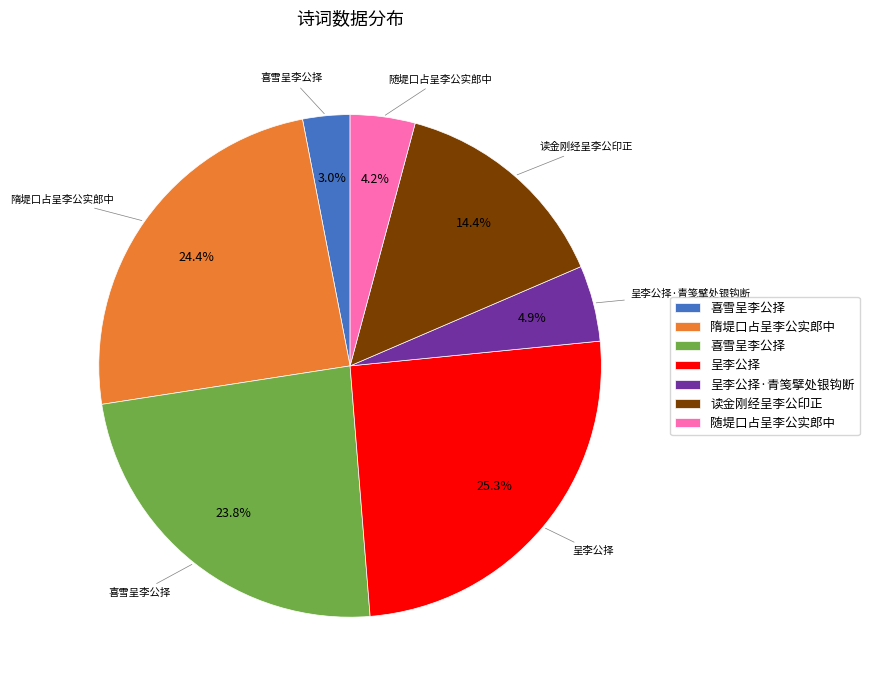

How many slices are in this pie chart?

7